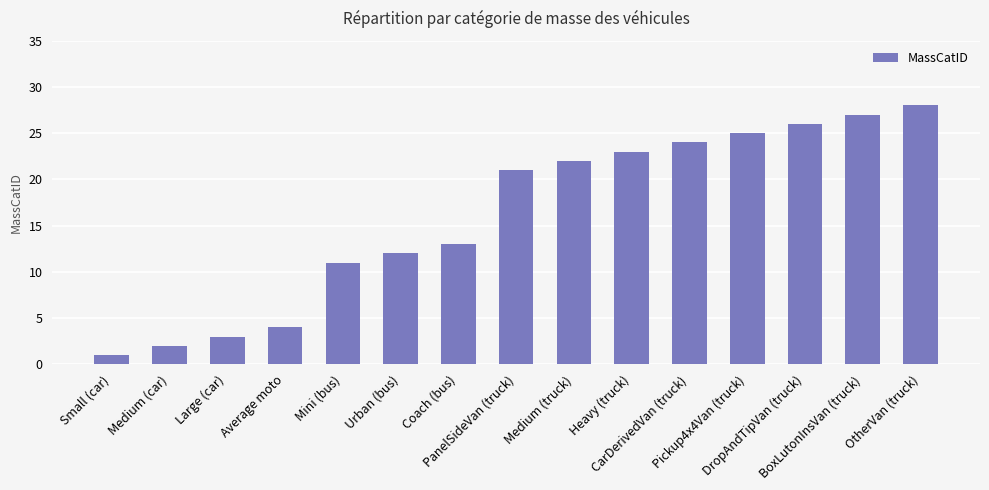

Reading left to right, transcribe all the data shown in this chart.

1	2	3	4	11	12	13	21	22	23	24	25	26	27	28